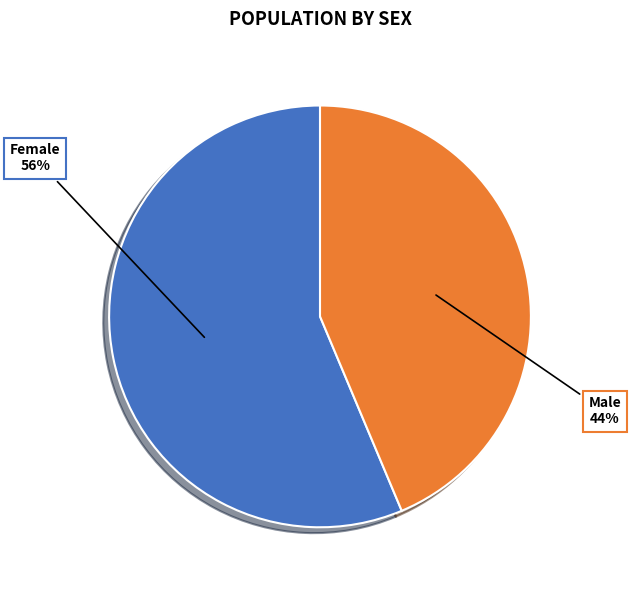

To the nearest percent, what percentage of the pie is Female?

56%